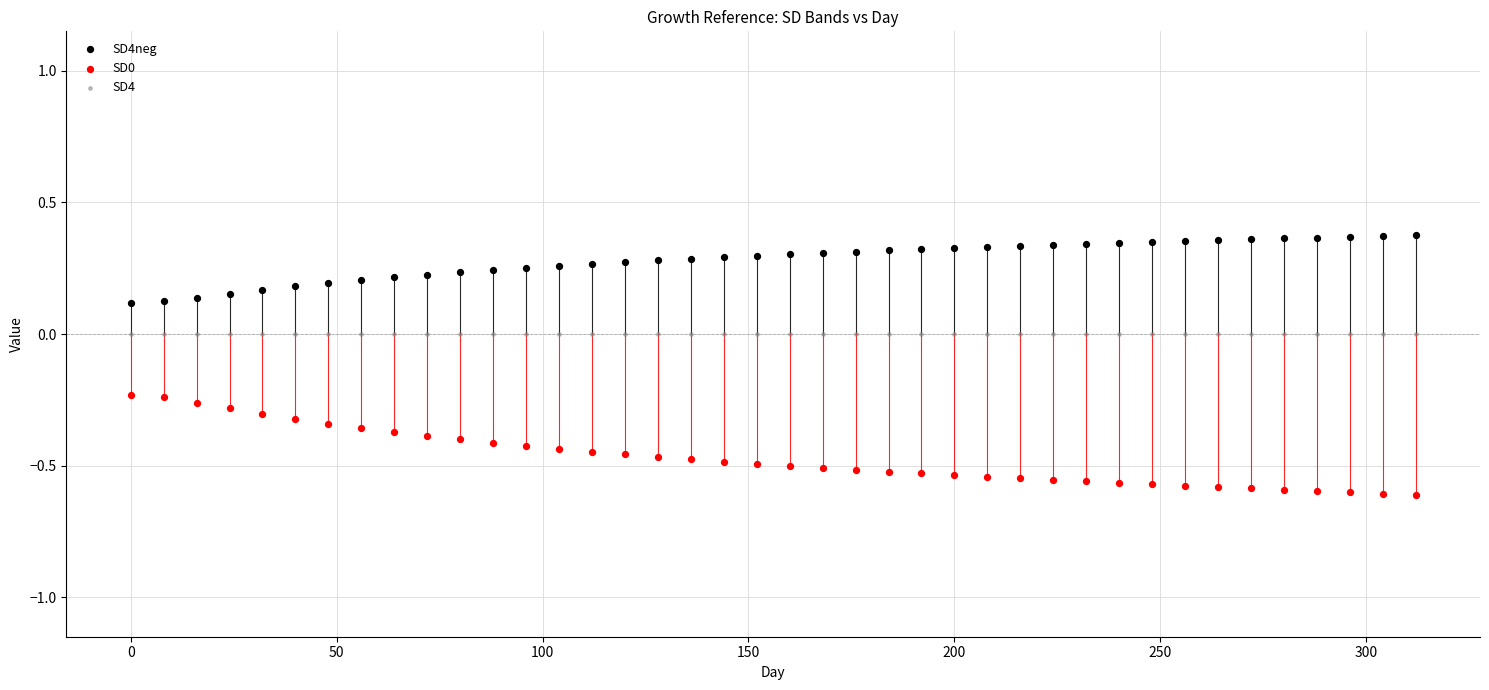

Which series contains the highest Y value?

SD4neg